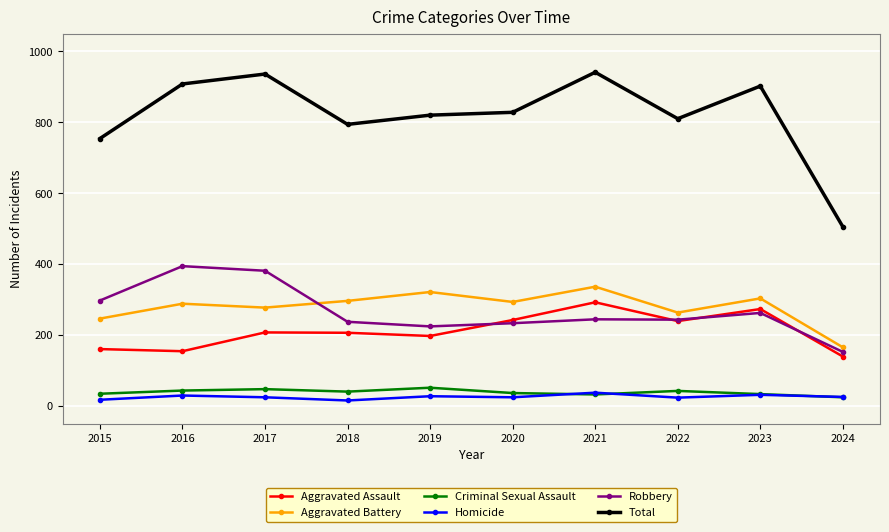

What value does the Aggravated Assault series have at 2015, to the nearest 5?

160